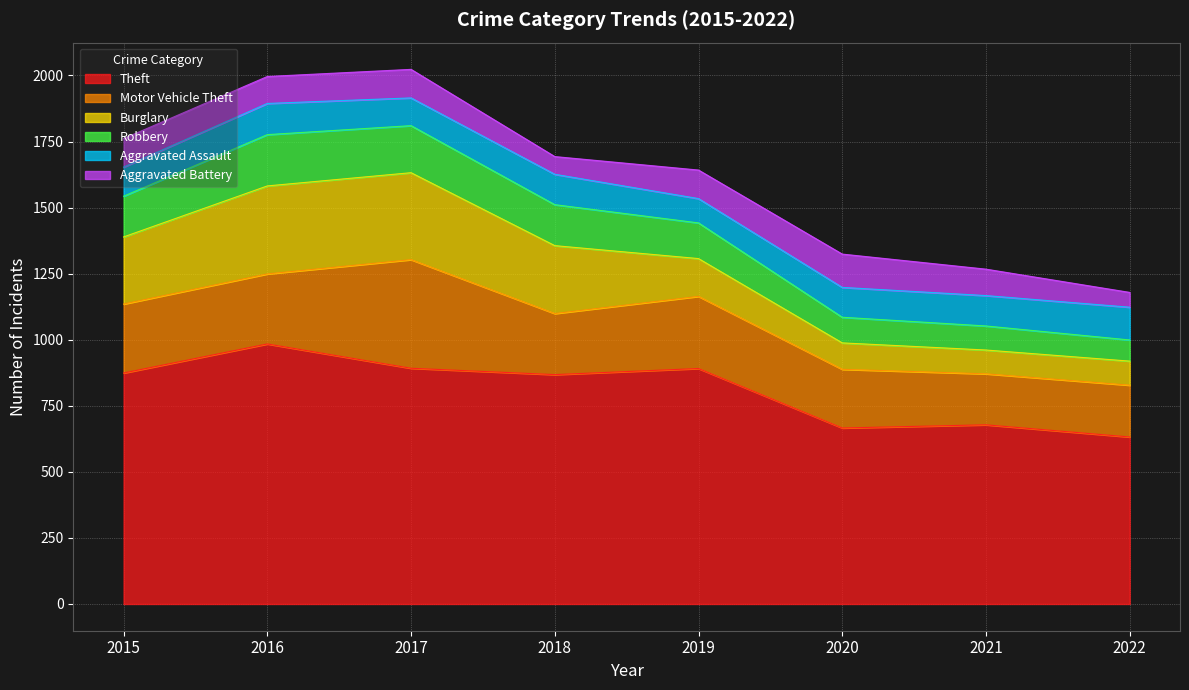

At which label is Robbery closest to 137?

2019